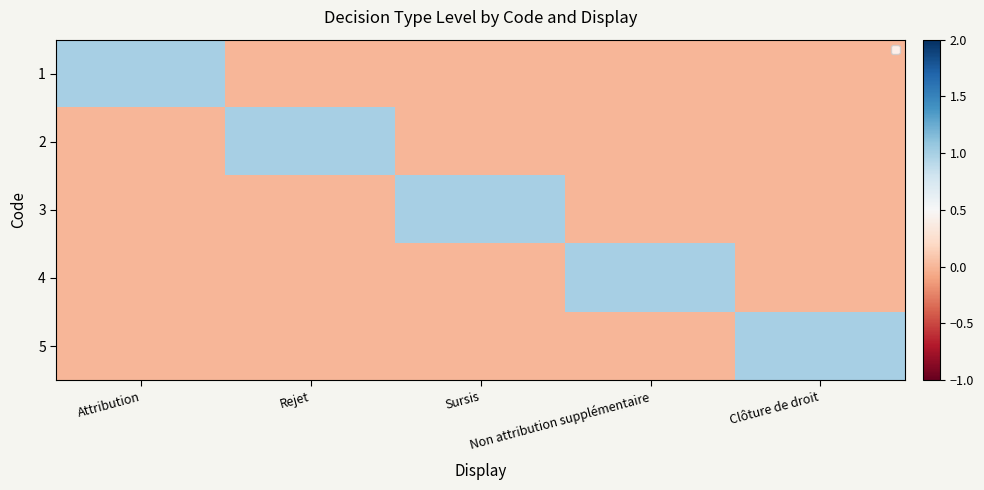

The value of 3 at Sursis is 1. True or false?

True